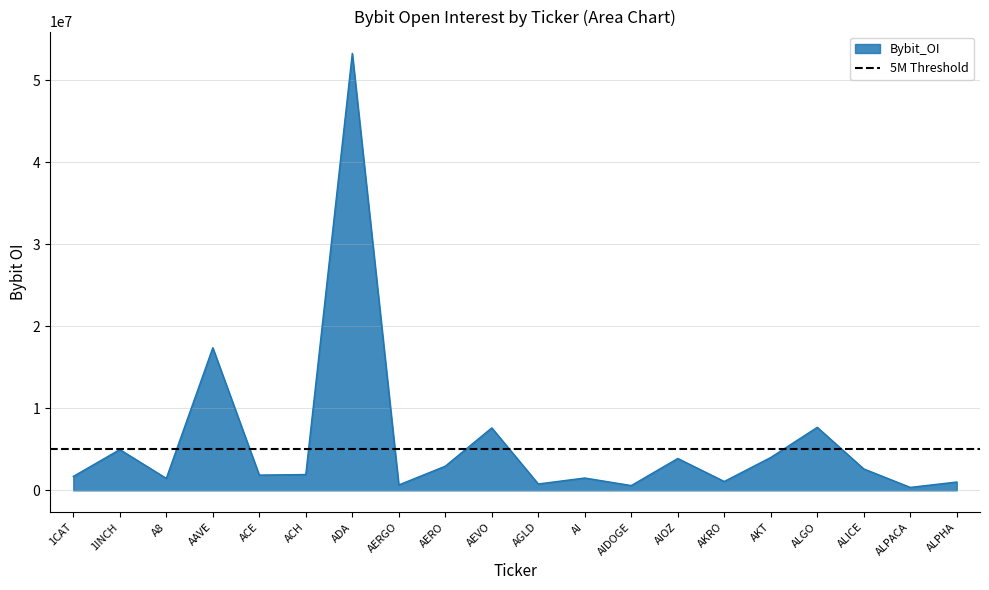

What is the greatest value displayed?

53273859